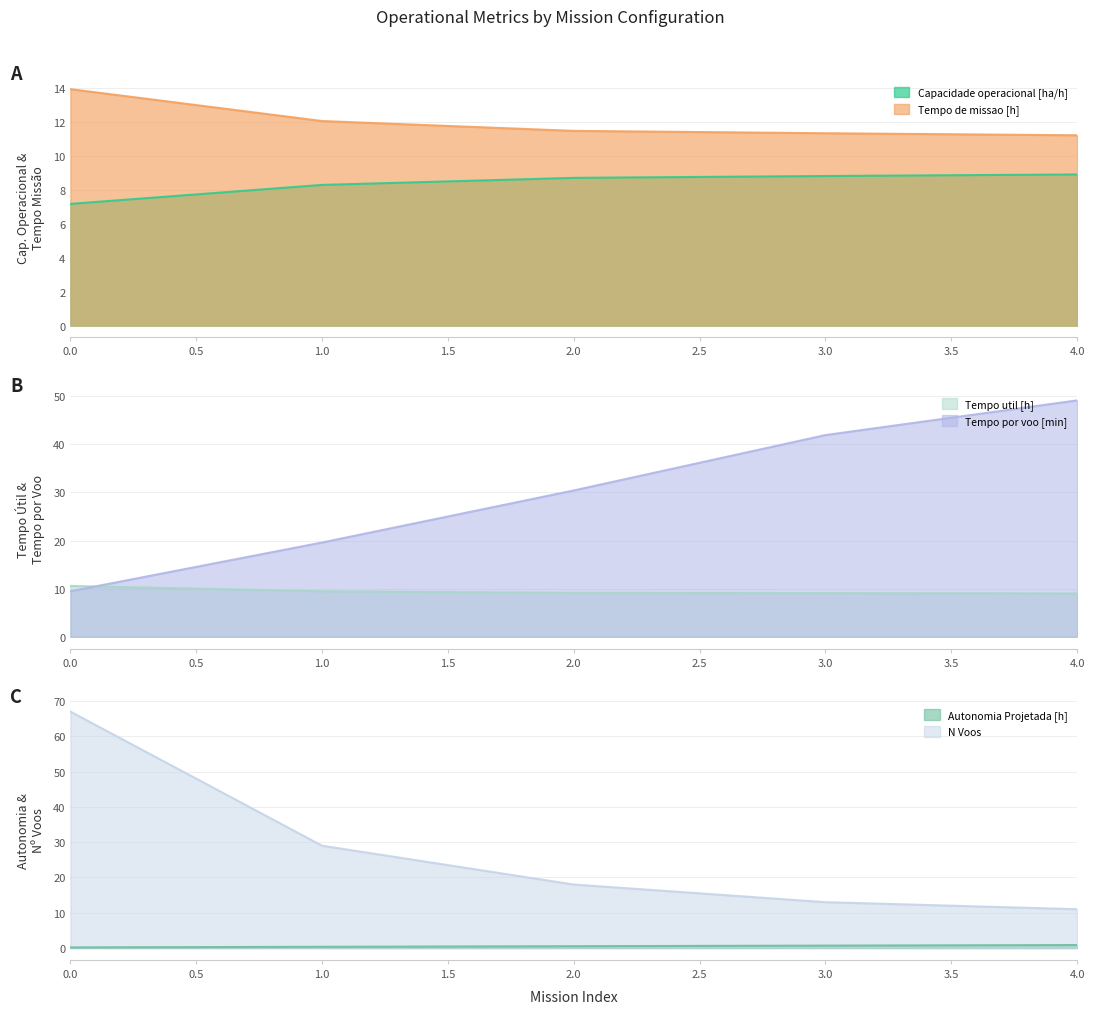

Between 1 and 4, which series saw the biggest shift?

Tempo por voo [min]